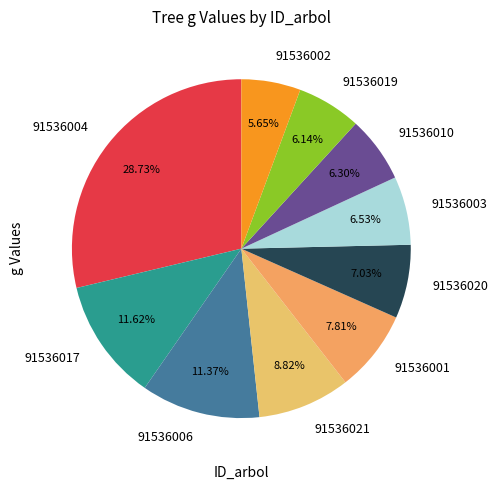

Is 91536017 the majority of the pie?

No